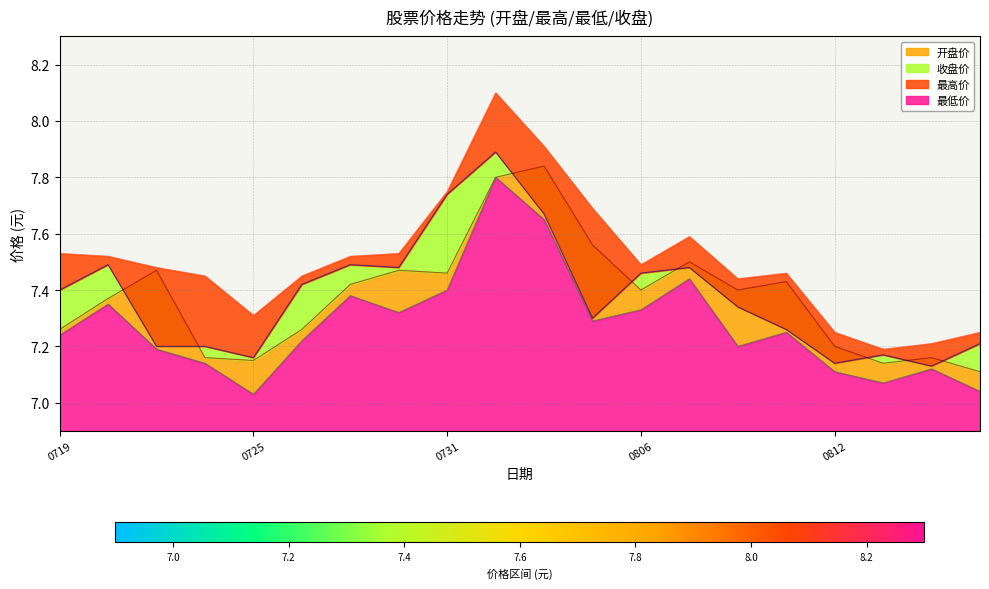

What is the difference between the second highest and second lowest values in the 收盘价 series?

0.6